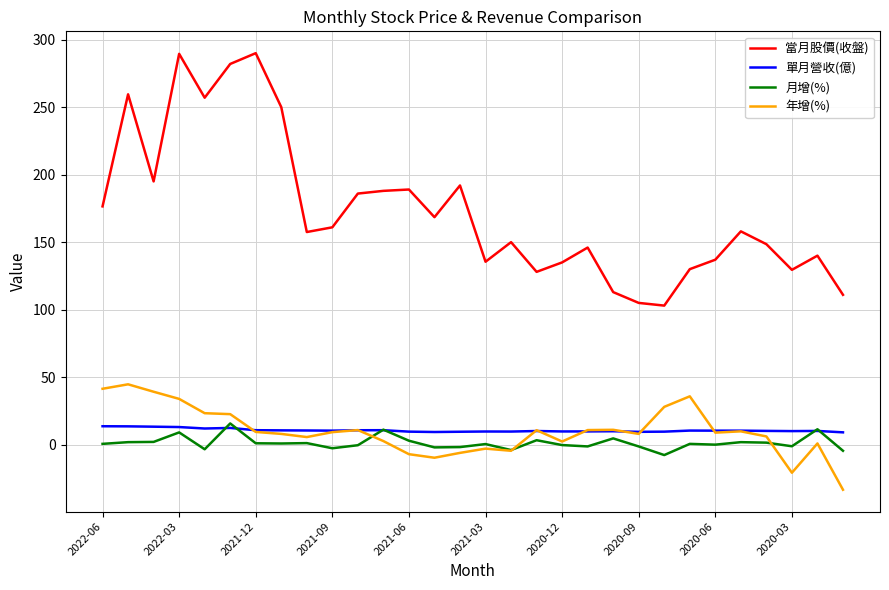

What is the maximum value shown in the chart?

290.0